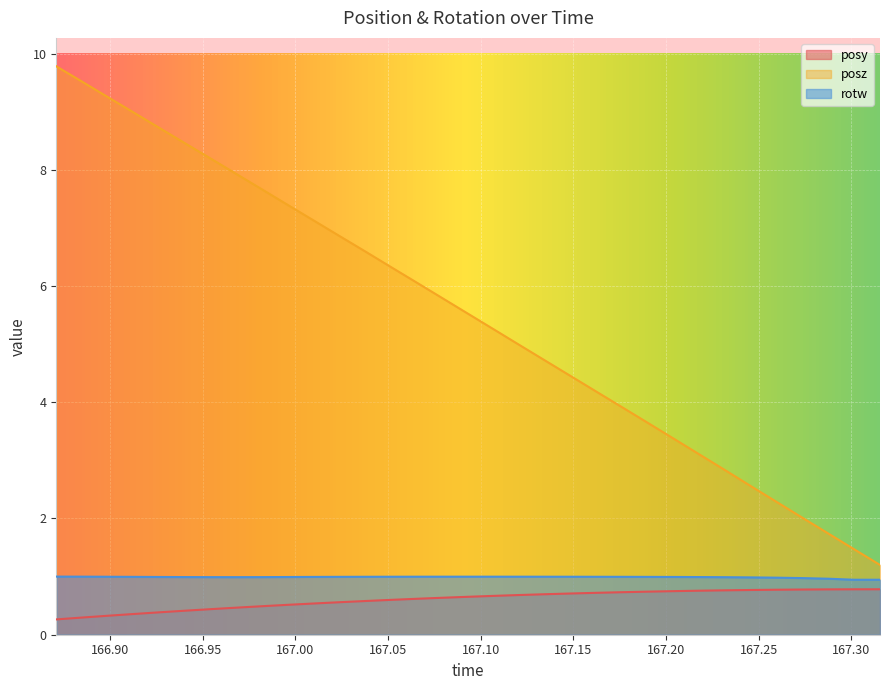

Is the value of posy at 167.052 greater than the value of rotw at 167.135?

No